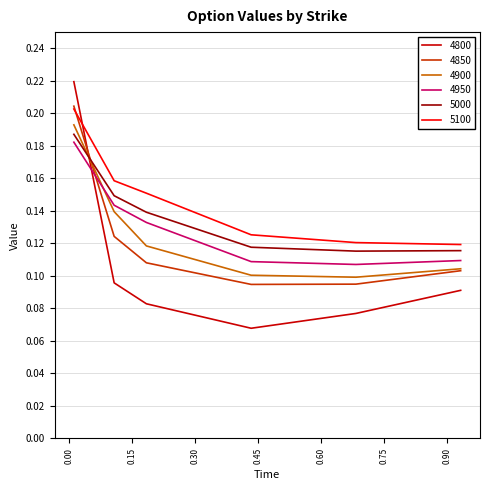

Which series ends up on top after the final intersection of 4950 and 4900?

4950